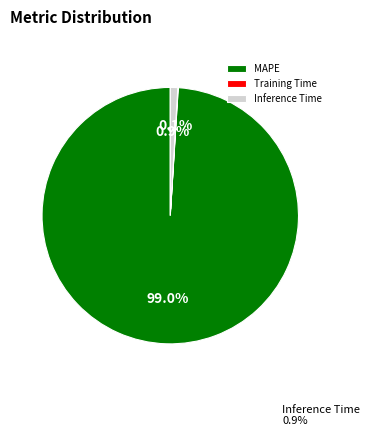

Which category has the biggest portion of the pie?

MAPE